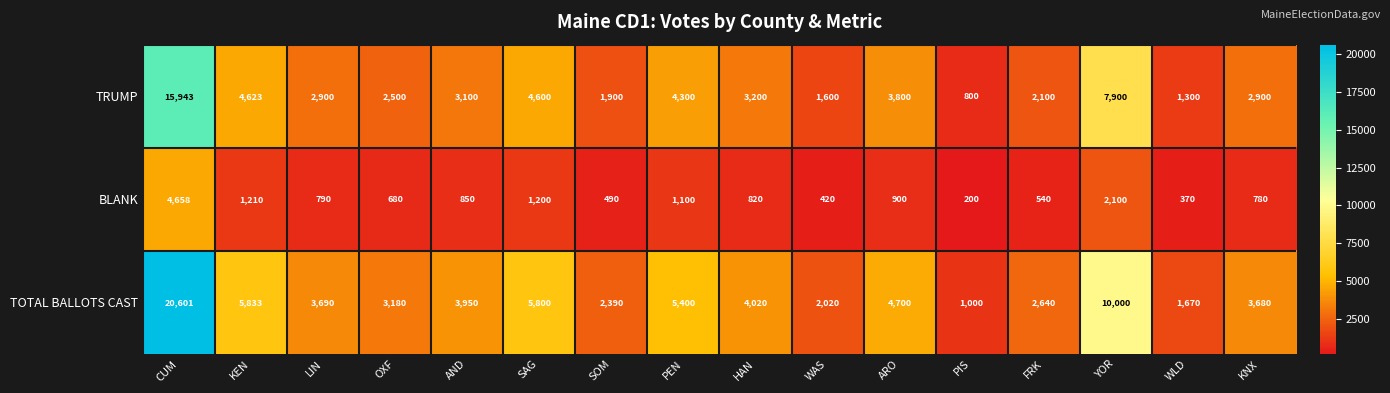

What is the total value across all series at KEN?

11666